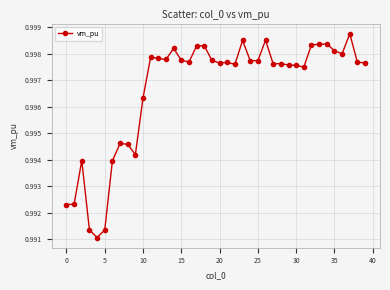

True or false: there are more than 1 points higher than both neighbors.

True